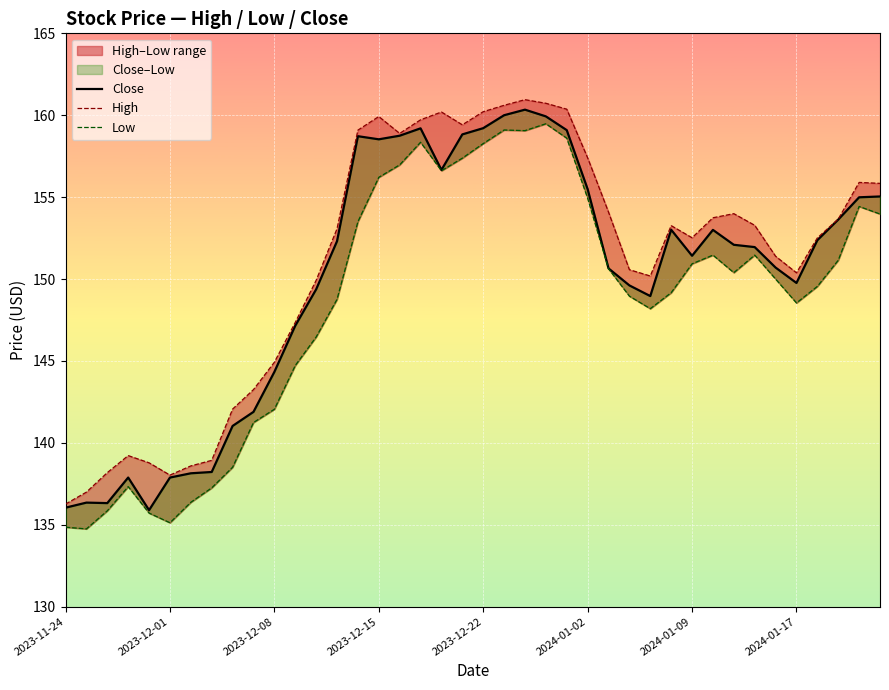

How many data points in High are above 153?

21